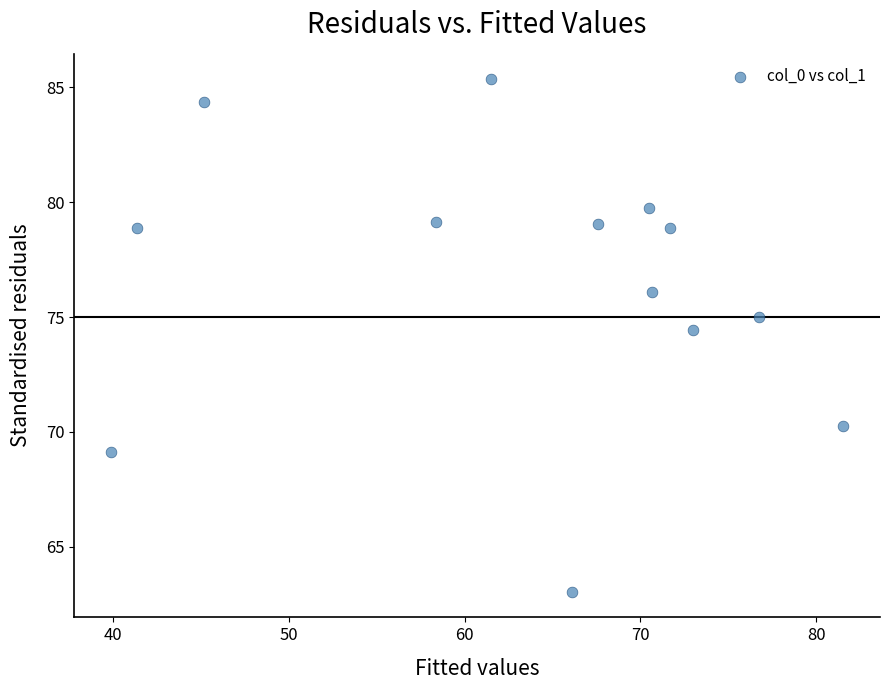

What is the range of Y values (max minus min)?

22.3